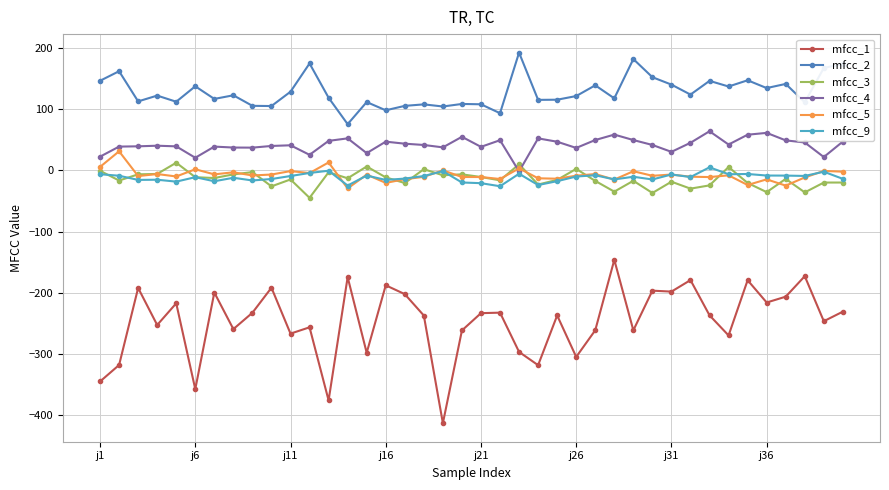

What are all the series names shown in the legend?

mfcc_1, mfcc_2, mfcc_3, mfcc_4, mfcc_5, mfcc_9